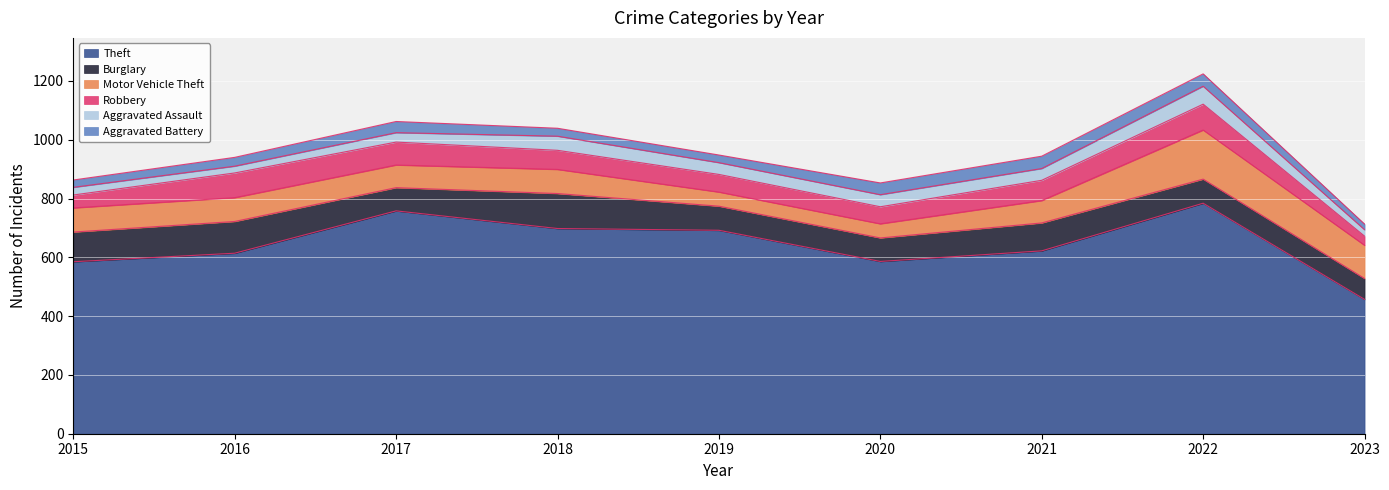

At how many categories does at least one series exceed 735?

2